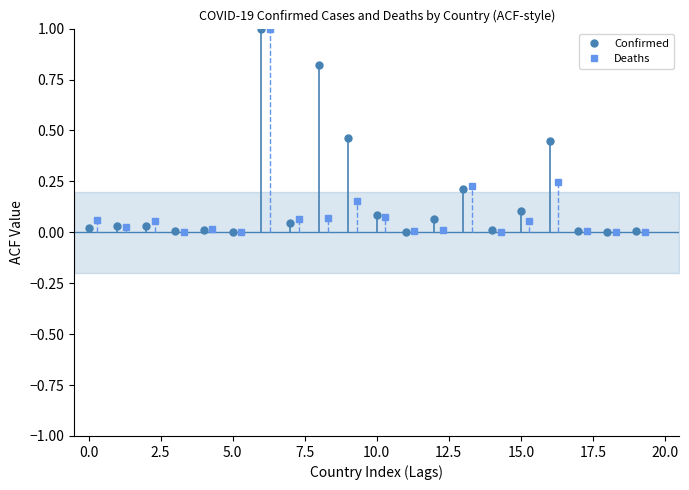

What is the maximum value for Deaths?

1.0